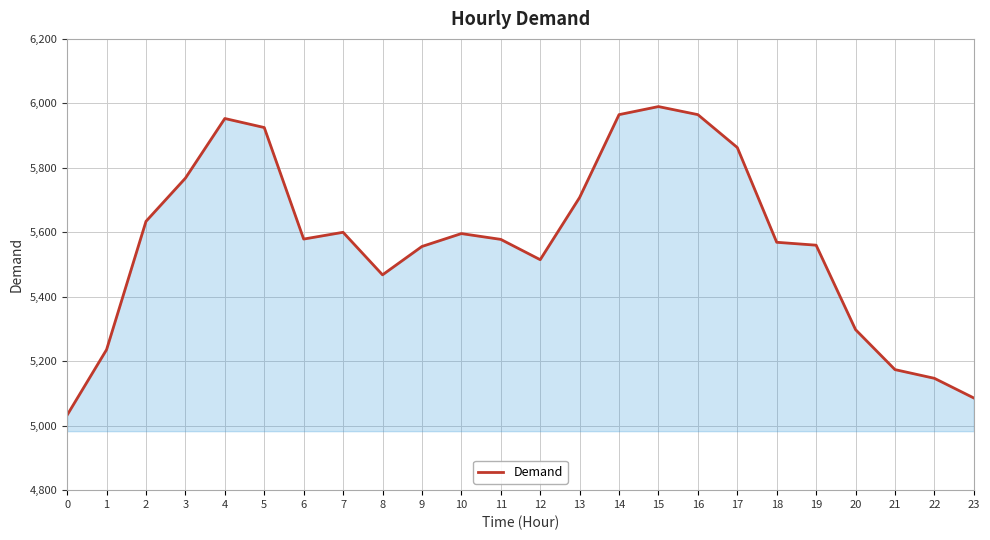

Where does the data first go above 5579?

2